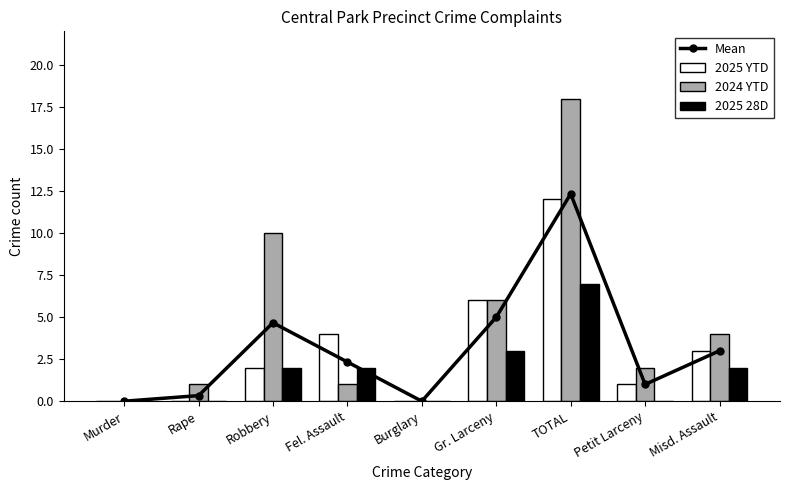

How many values in the 2025 28D series exceed 2?

2